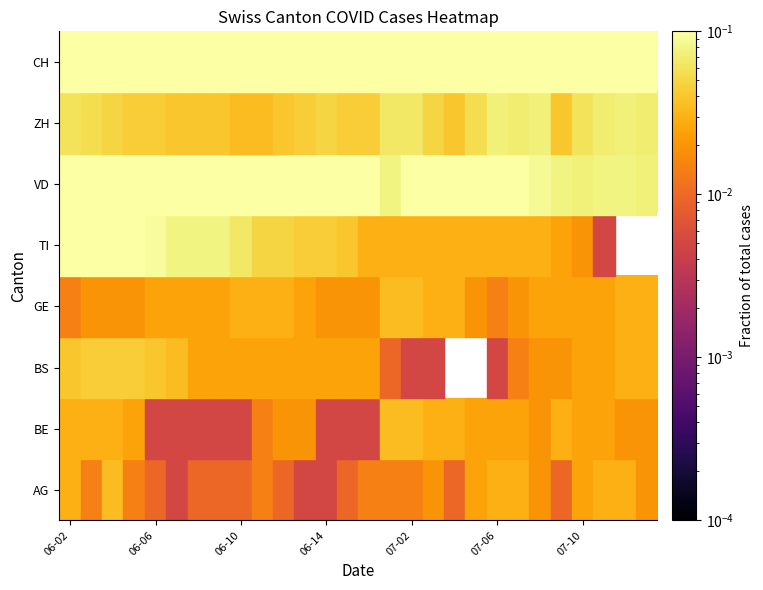

At which category is the sum across all series the highest?

06-02